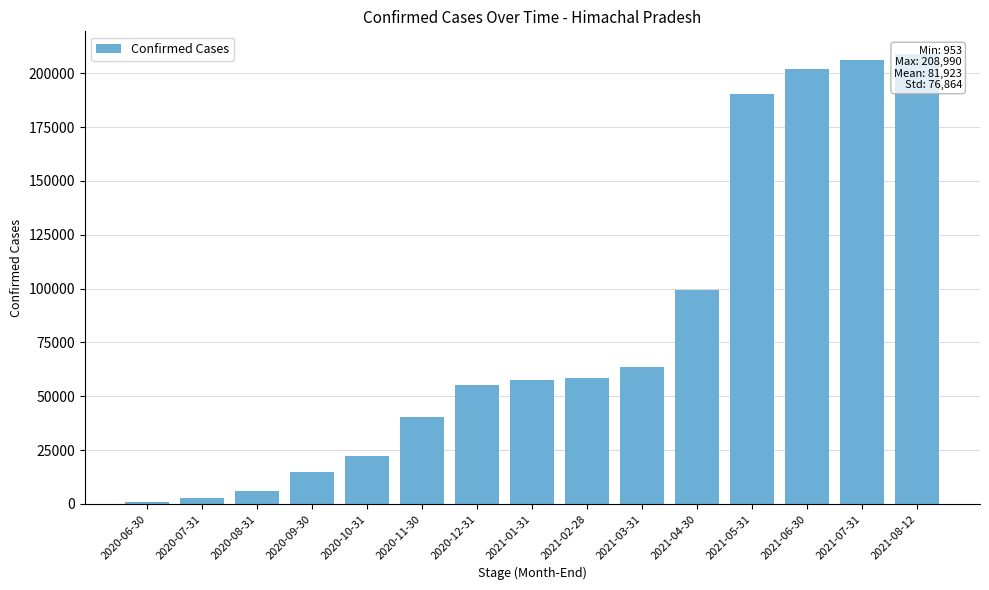

List the labels in order of value, largest first.

2021-08-12, 2021-07-31, 2021-06-30, 2021-05-31, 2021-04-30, 2021-03-31, 2021-02-28, 2021-01-31, 2020-12-31, 2020-11-30, 2020-10-31, 2020-09-30, 2020-08-31, 2020-07-31, 2020-06-30